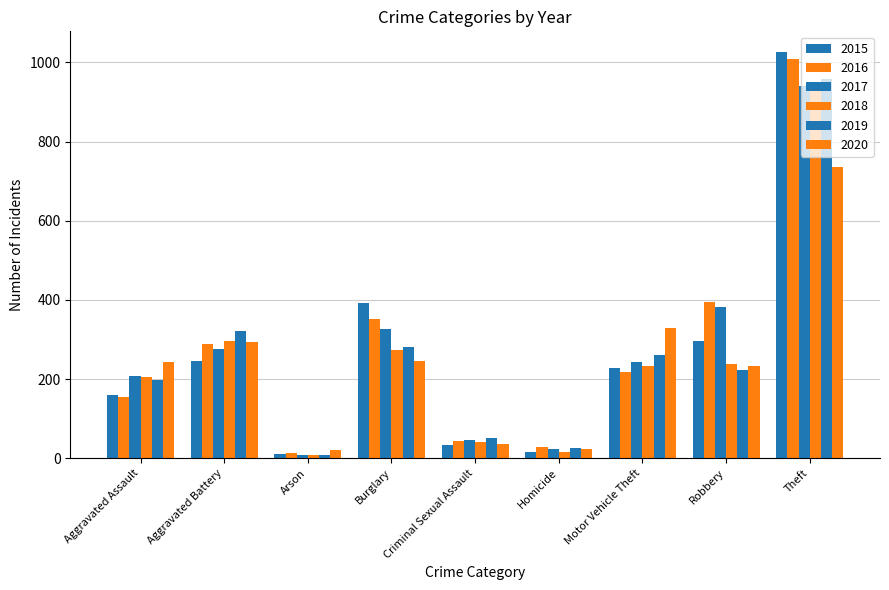

Reading left to right, transcribe all the data shown in this chart.

2015: Aggravated Assault=160	Aggravated Battery=246	Arson=11	Burglary=393	Criminal Sexual Assault=34	Homicide=17	Motor Vehicle Theft=228	Robbery=297	Theft=1027
2016: Aggravated Assault=154	Aggravated Battery=288	Arson=13	Burglary=352	Criminal Sexual Assault=43	Homicide=29	Motor Vehicle Theft=218	Robbery=394	Theft=1009
2017: Aggravated Assault=207	Aggravated Battery=277	Arson=9	Burglary=327	Criminal Sexual Assault=47	Homicide=24	Motor Vehicle Theft=243	Robbery=381	Theft=941
2018: Aggravated Assault=206	Aggravated Battery=297	Arson=9	Burglary=273	Criminal Sexual Assault=40	Homicide=15	Motor Vehicle Theft=232	Robbery=237	Theft=941
2019: Aggravated Assault=197	Aggravated Battery=321	Arson=8	Burglary=281	Criminal Sexual Assault=51	Homicide=27	Motor Vehicle Theft=260	Robbery=224	Theft=959
2020: Aggravated Assault=242	Aggravated Battery=294	Arson=20	Burglary=245	Criminal Sexual Assault=36	Homicide=24	Motor Vehicle Theft=328	Robbery=233	Theft=736